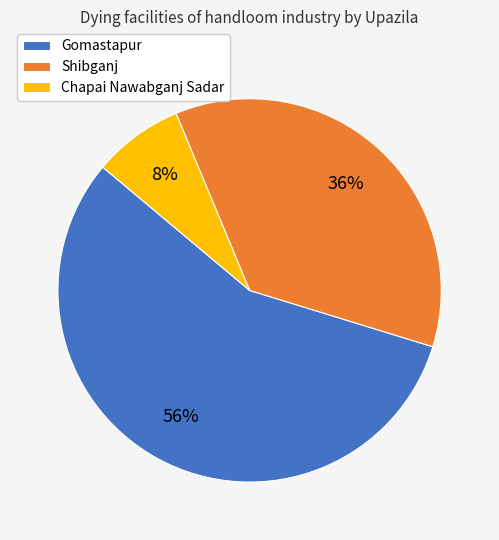

Which category accounts for the majority?

Gomastapur